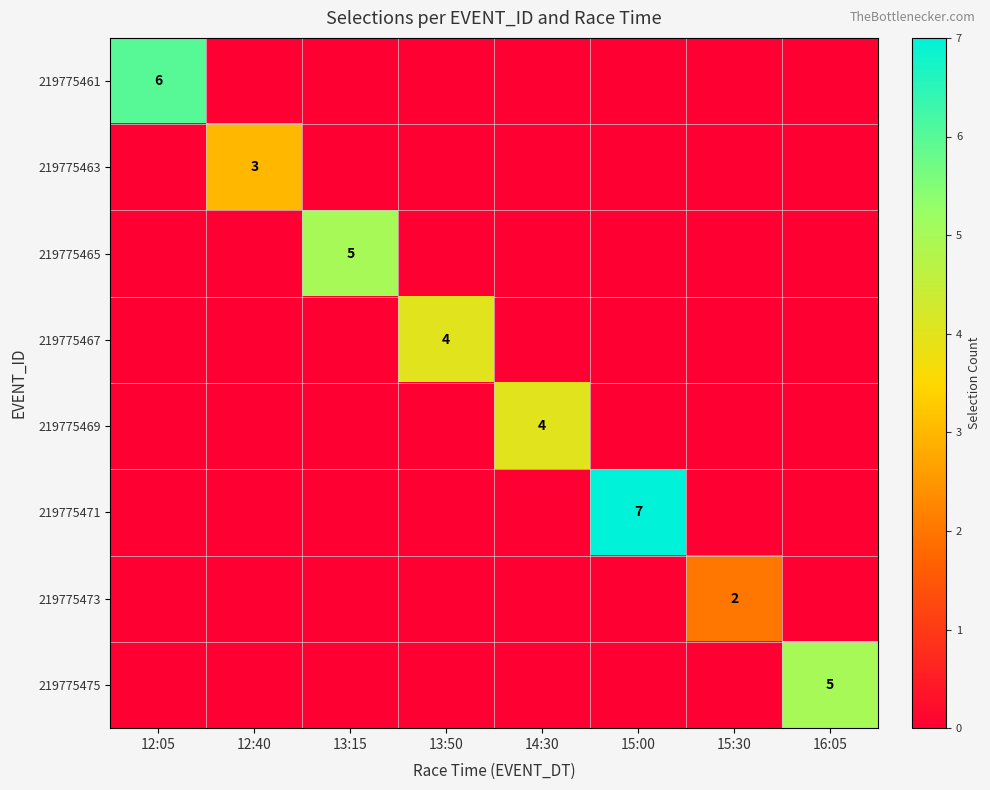

What is the difference between the maximum and second lowest values in the 219775475 series?

5